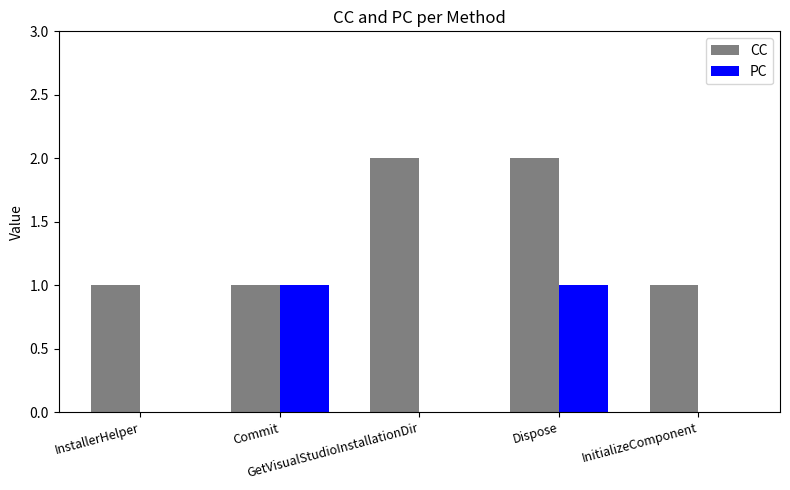

Which series has the largest total across all categories?

CC